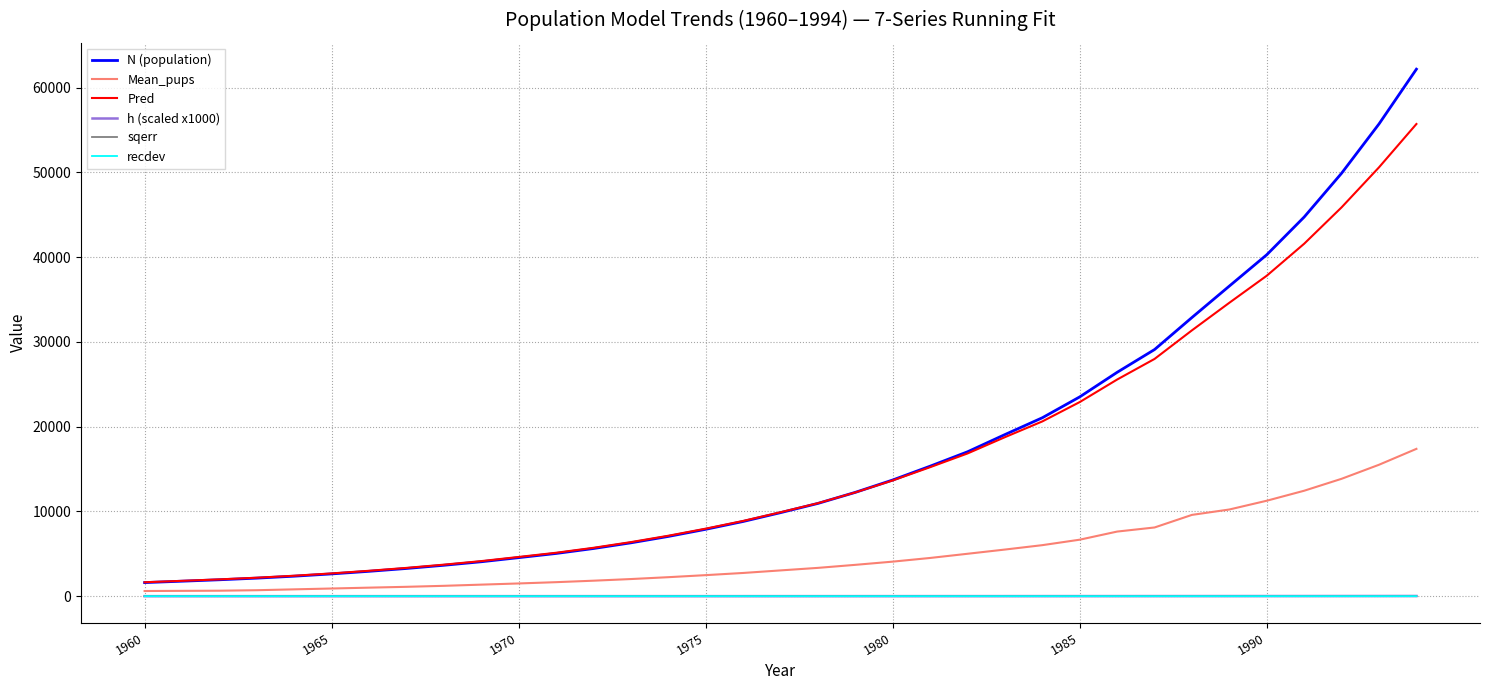

What is the maximum value for N (population)?

62167.0